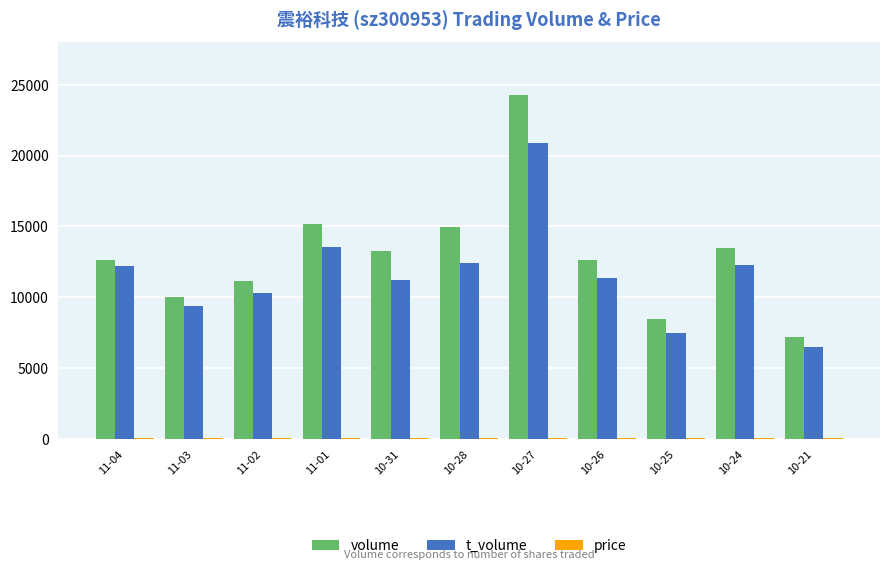

Which series changed the most between 10-27 and 10-26?

volume